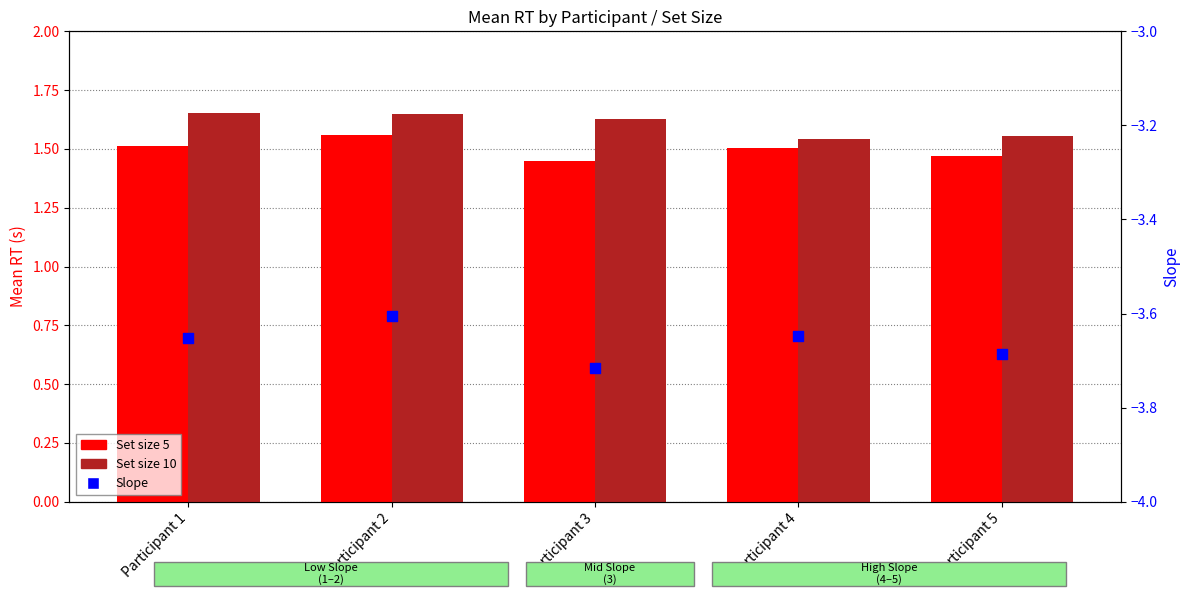

What are all the series names shown in the legend?

Set size 5, Set size 10, Slope